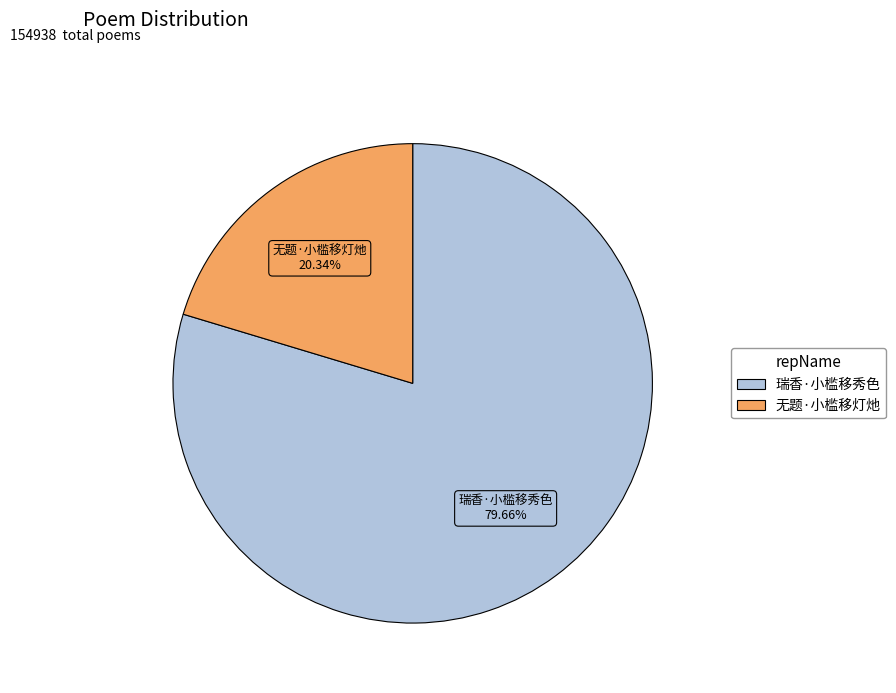

How many slices are in this pie chart?

2